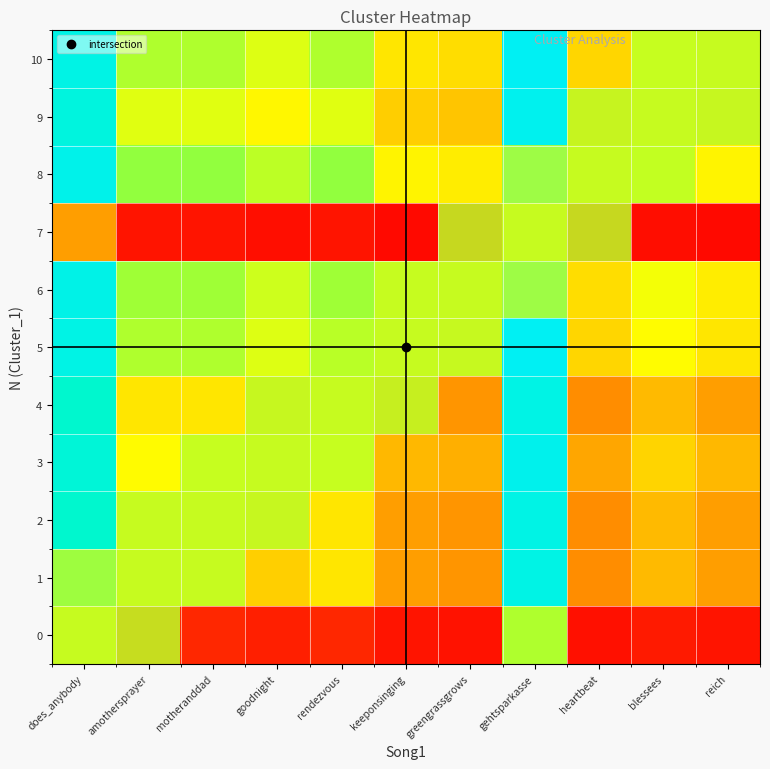

At how many categories does at least one series exceed 0?

11